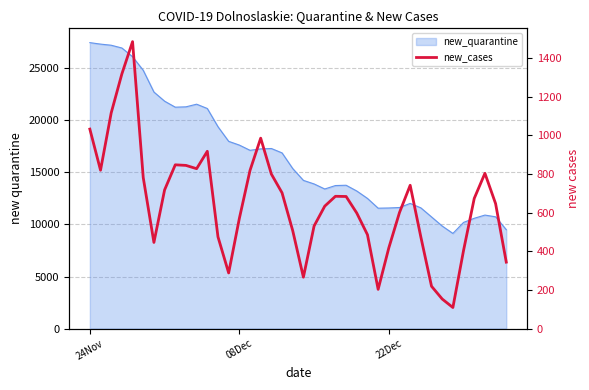

Does the chart display data point markers on the line(s)?

No